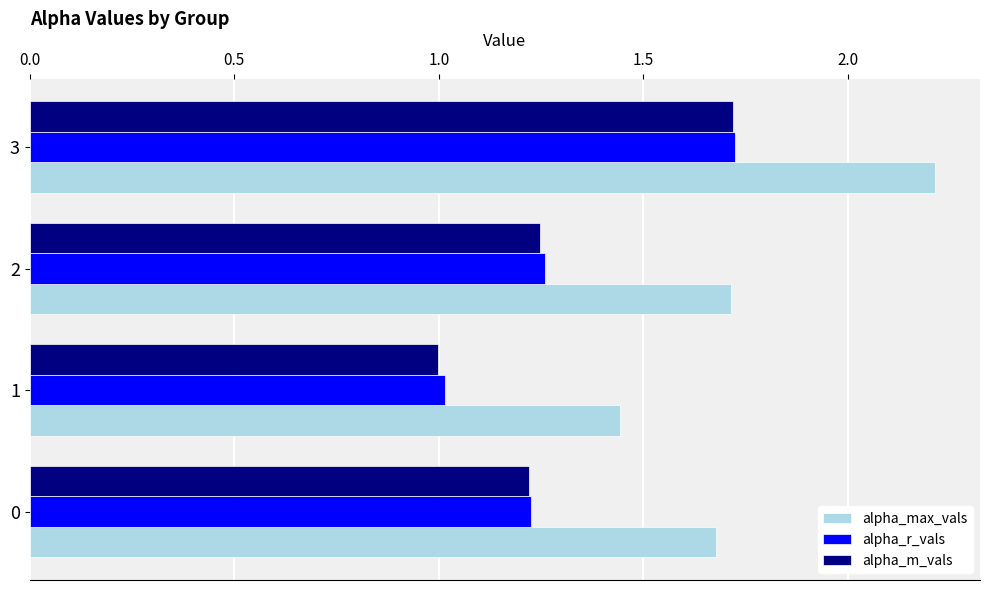

Which series has the largest total across all categories?

alpha_max_vals